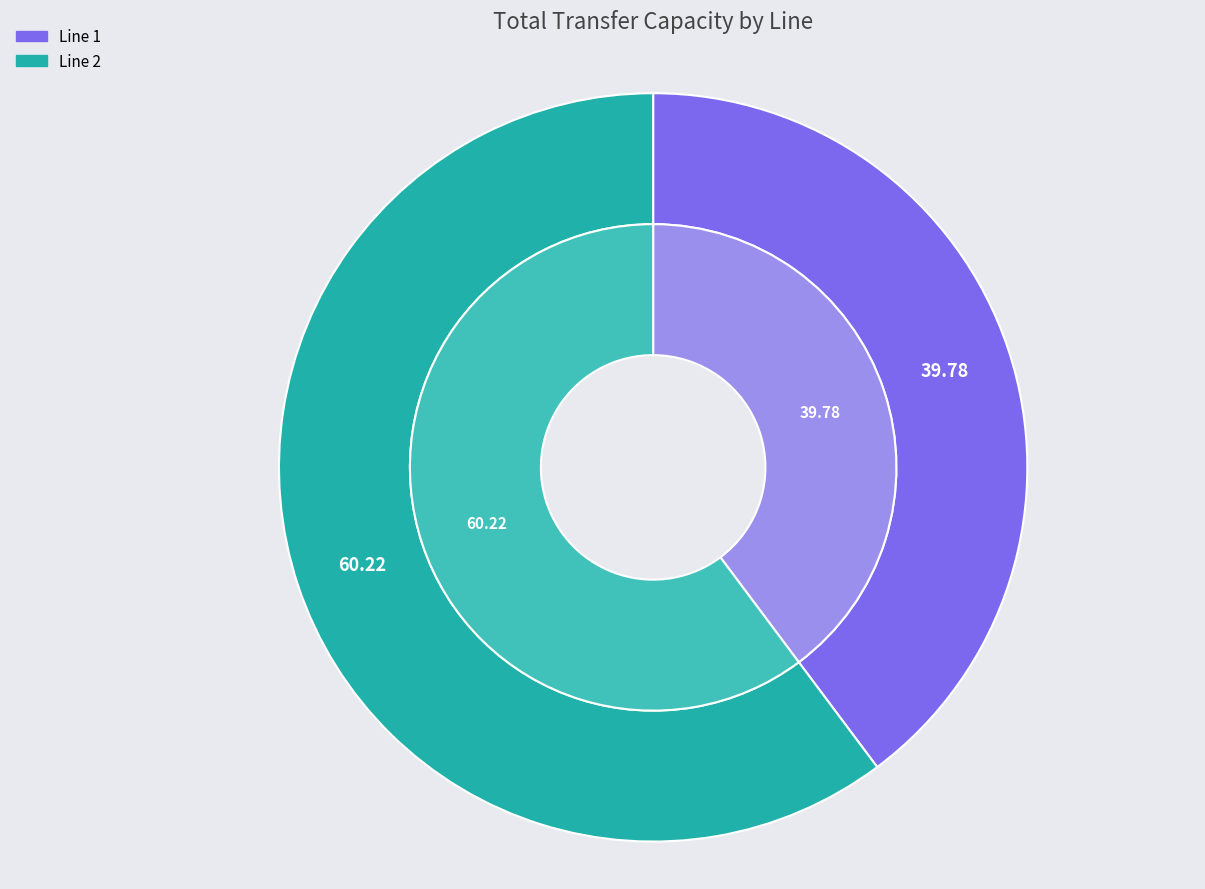

What is the largest slice in the pie chart?

2